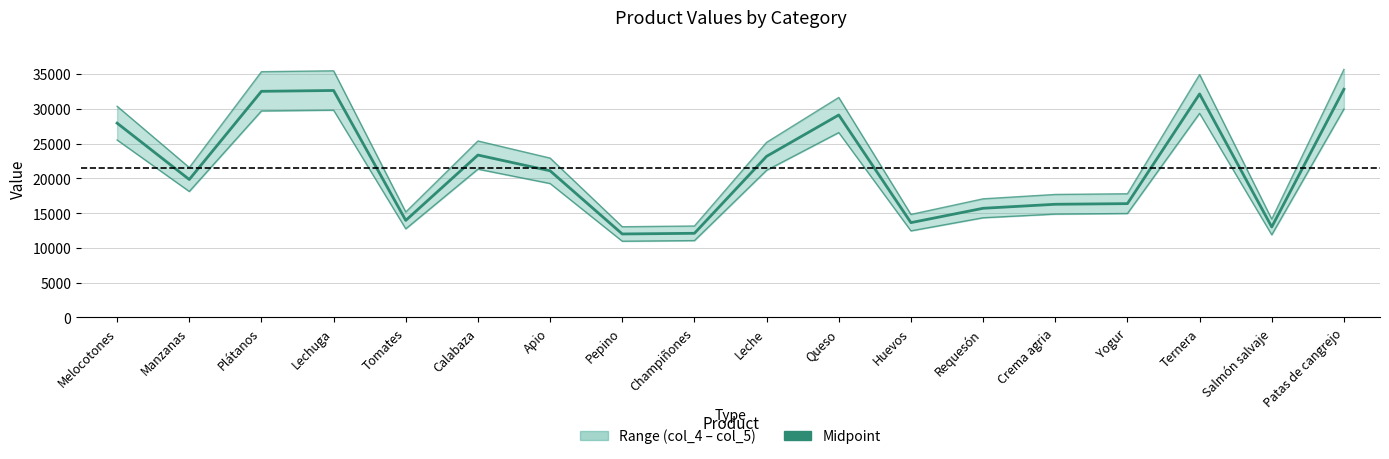

What value does the col_4 (lower) series have at Apio?

19249.0